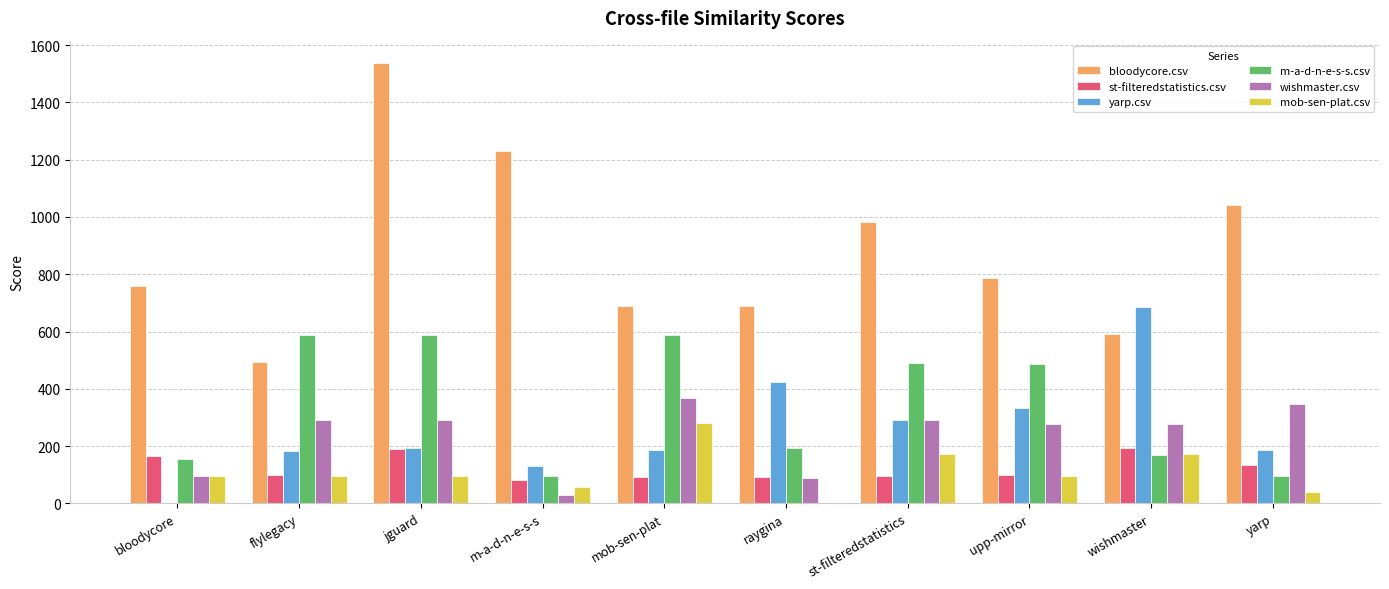

At which category does the chart reach its peak across all series?

jguard